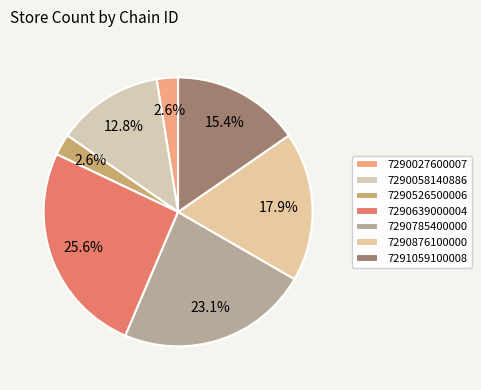

Does 7290876100000 represent more than half of the total?

No